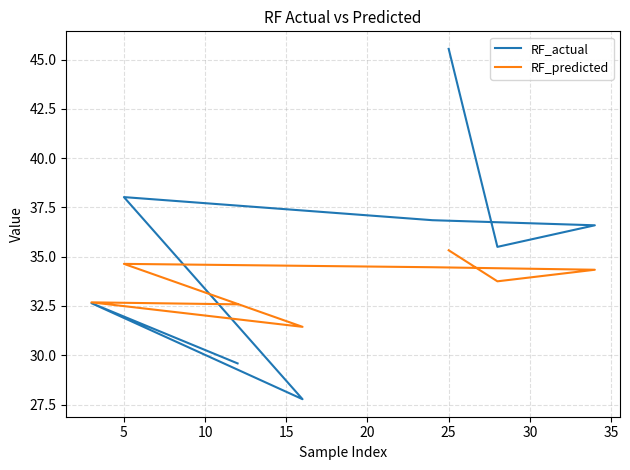

What is the value of the RF_actual point at the 1st from the left?

45.5